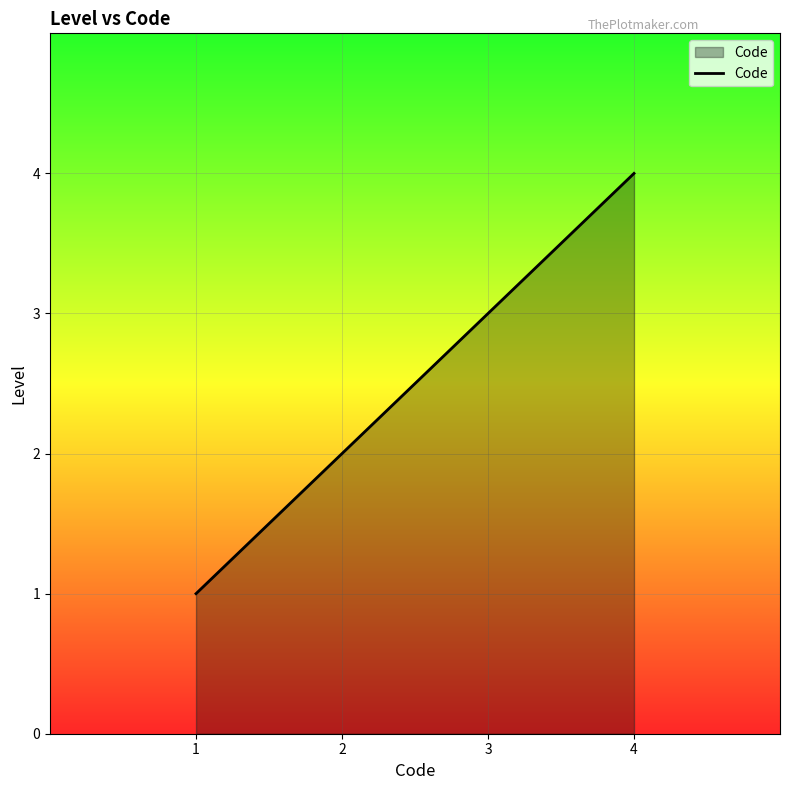

What is the sum of all values?

10